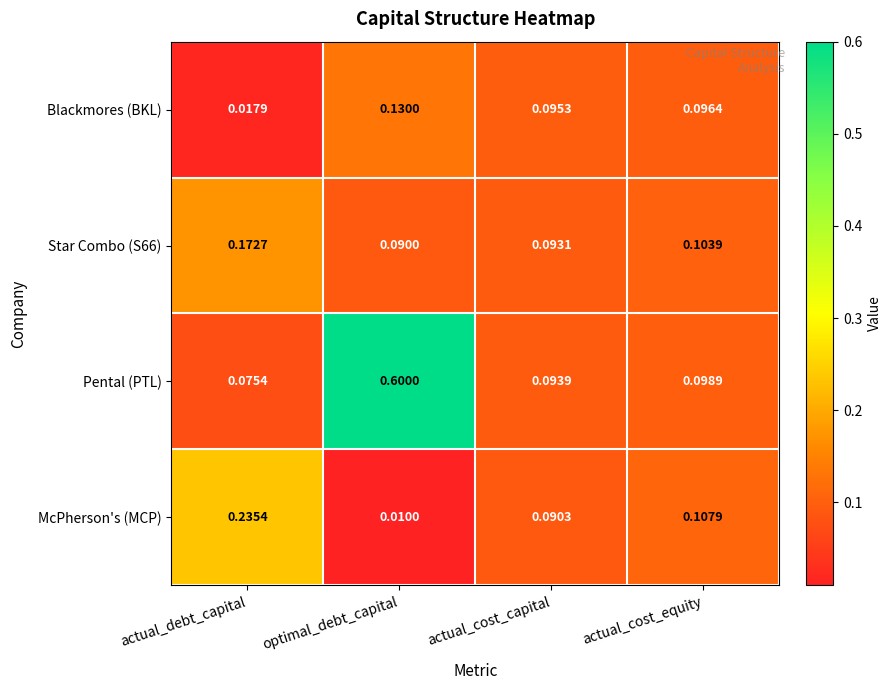

At which category does the chart reach its peak across all series?

optimal_debt_capital